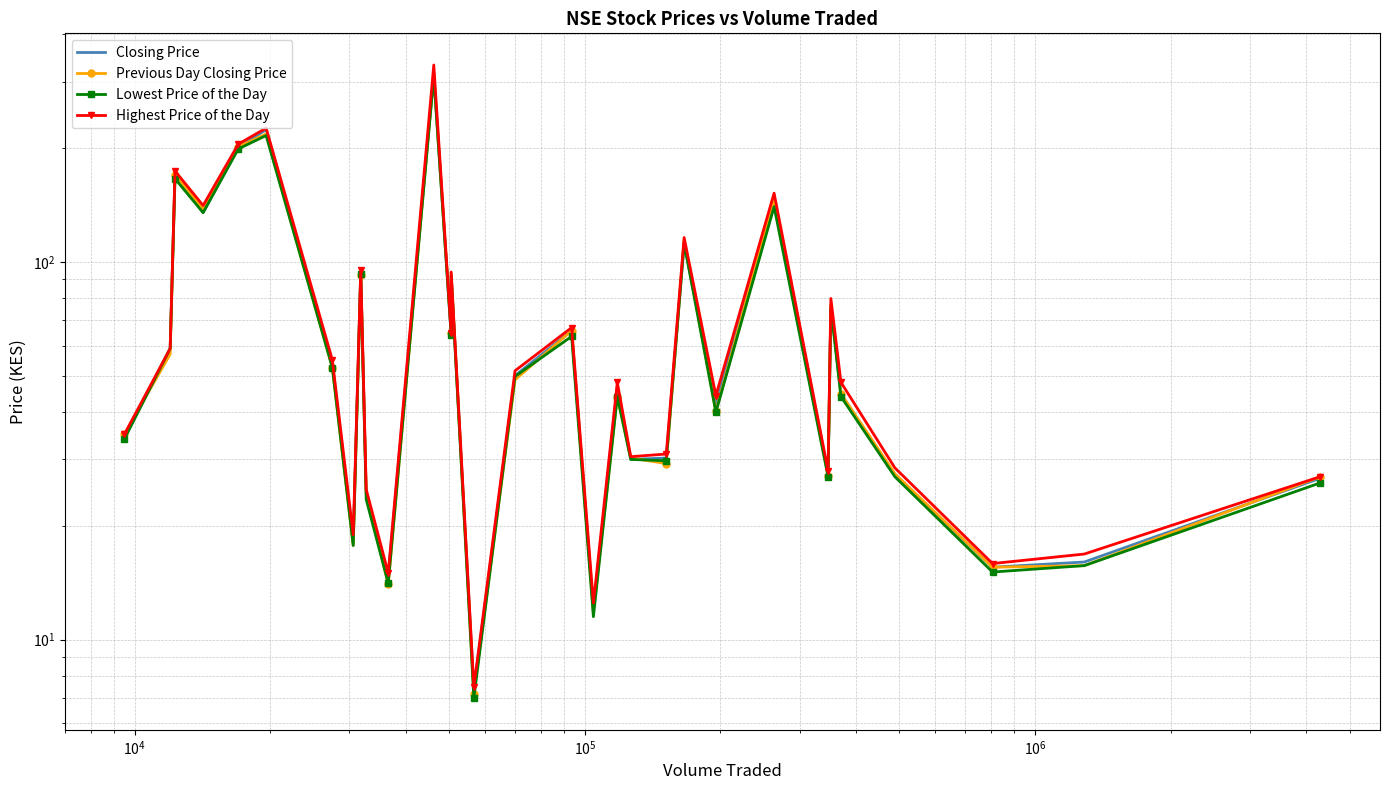

What is the maximum value for Lowest Price of the Day?

310.0